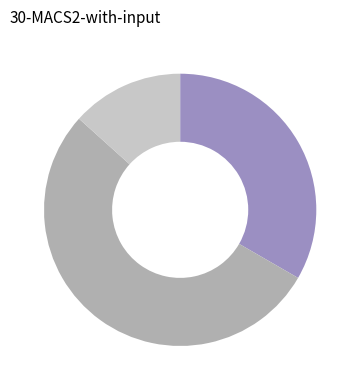

Does any single category account for the majority?

Yes